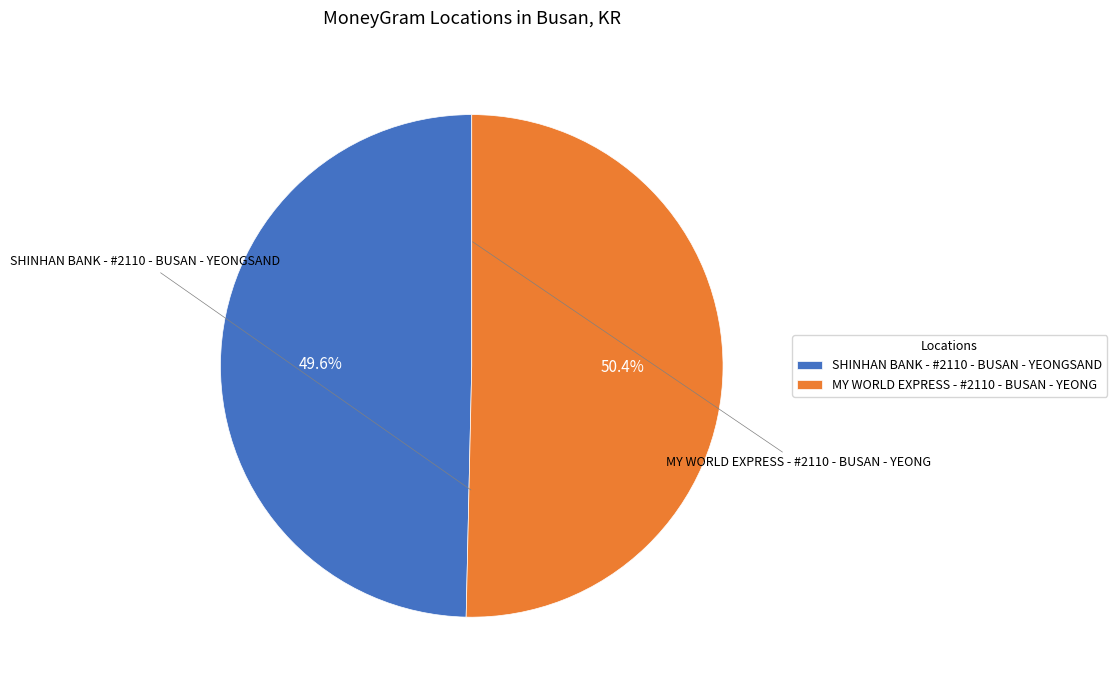

How many segments does this pie chart have?

2